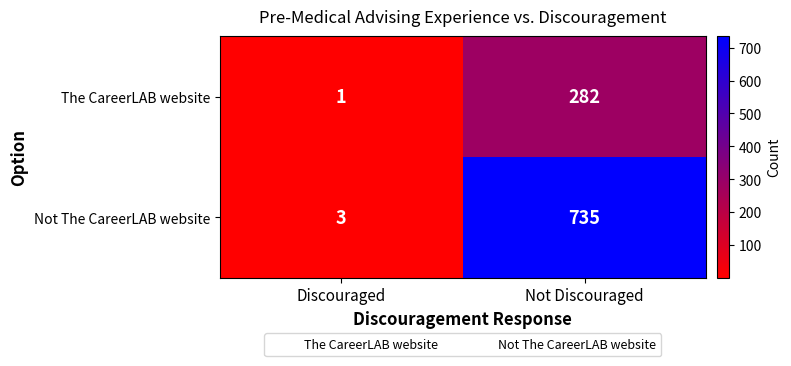

At which category is the sum across all series the highest?

Not Discouraged